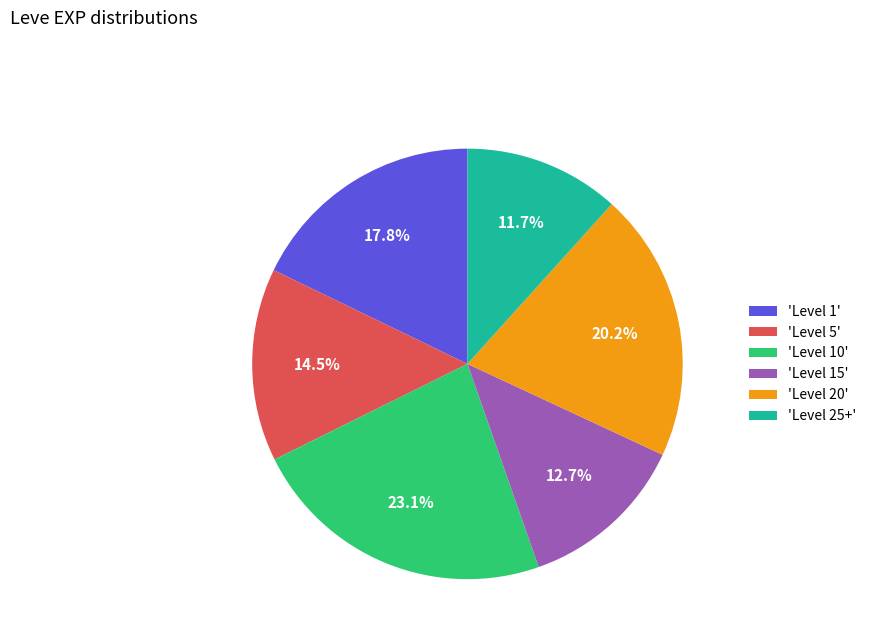

How many slices are in this pie chart?

6